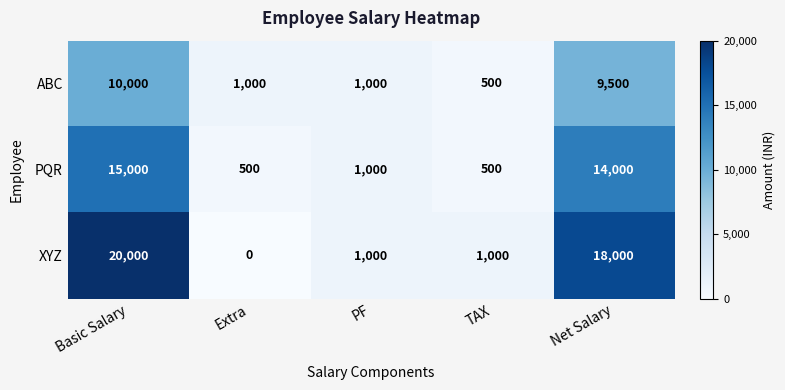

Reading right to left, extract all data points from this chart.

ABC: Net Salary=9500	TAX=500	PF=1000	Extra=1000	Basic Salary=10000
PQR: Net Salary=14000	TAX=500	PF=1000	Extra=500	Basic Salary=15000
XYZ: Net Salary=18000	TAX=1000	PF=1000	Extra=0	Basic Salary=20000